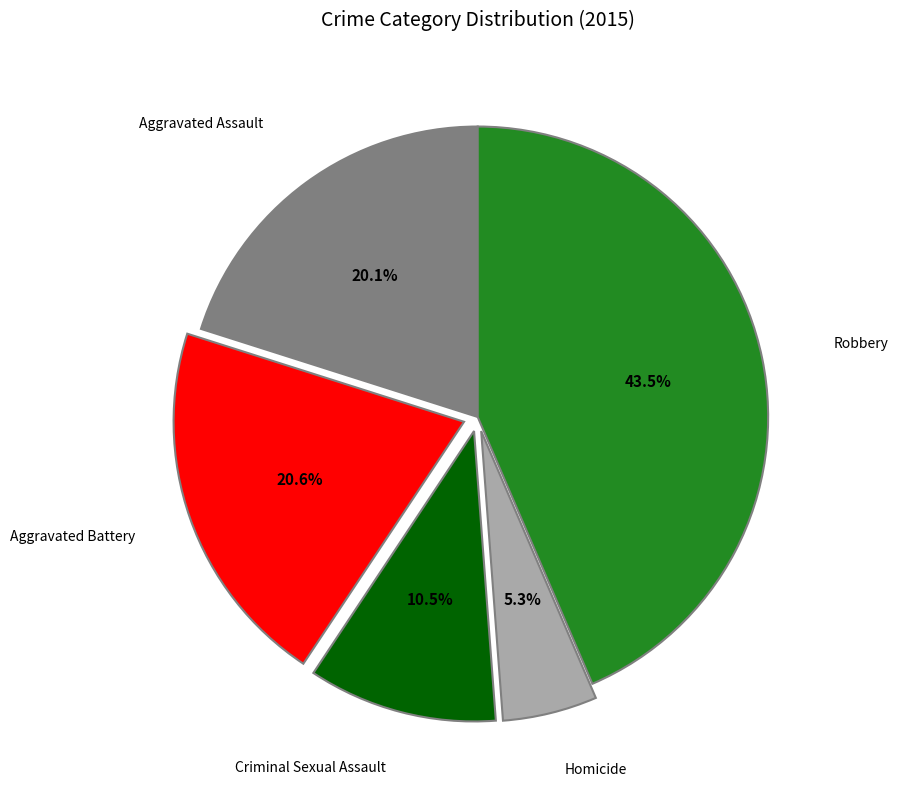

Does any single category account for the majority?

No